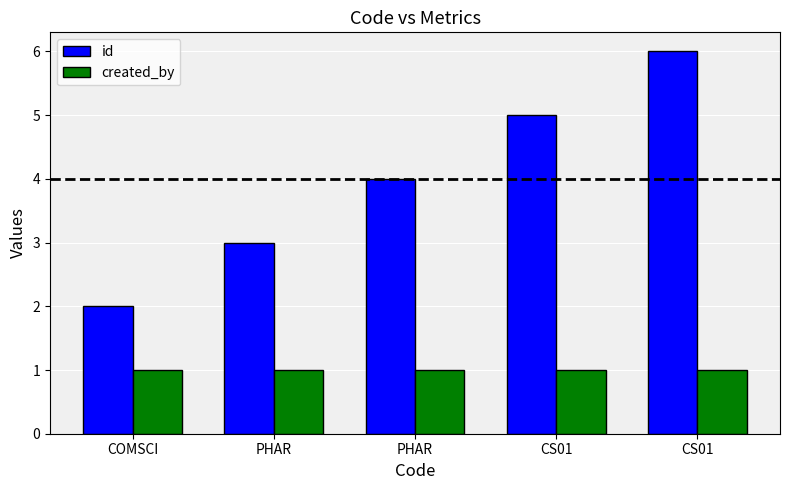

How many bars are there in total?

10